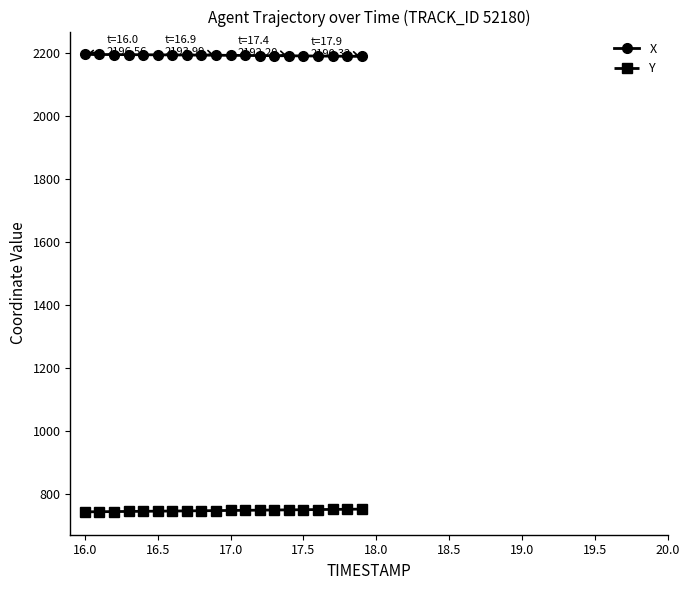

What is the average value of the Y series?

748.9